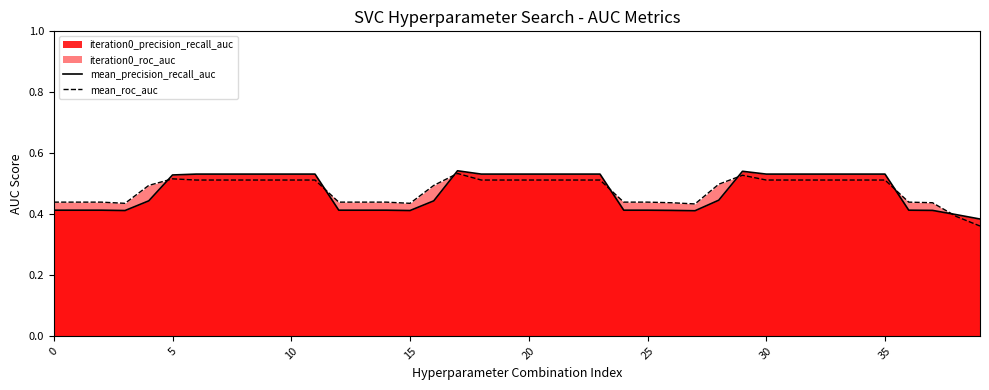

What is the highest value of the mean_roc_auc series?

0.5